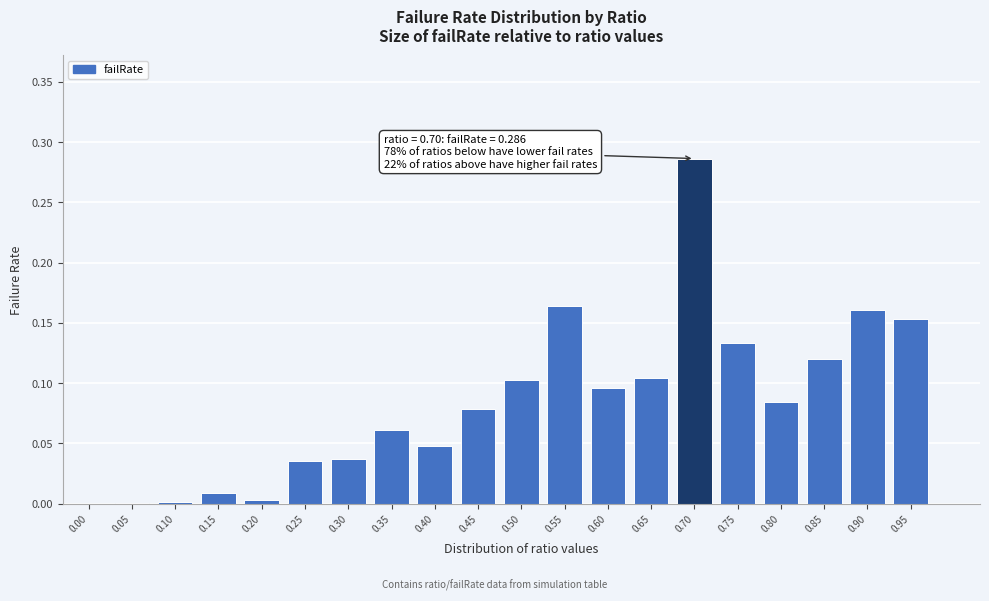

Which label corresponds to the largest value in the chart?

0.70